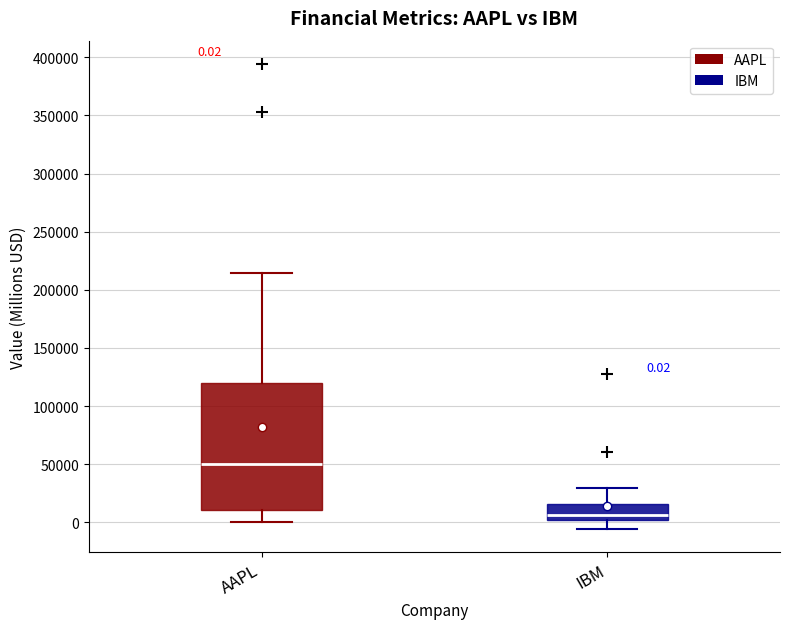

Comparing the boxes themselves (not the whiskers), which one is the tallest?

AAPL